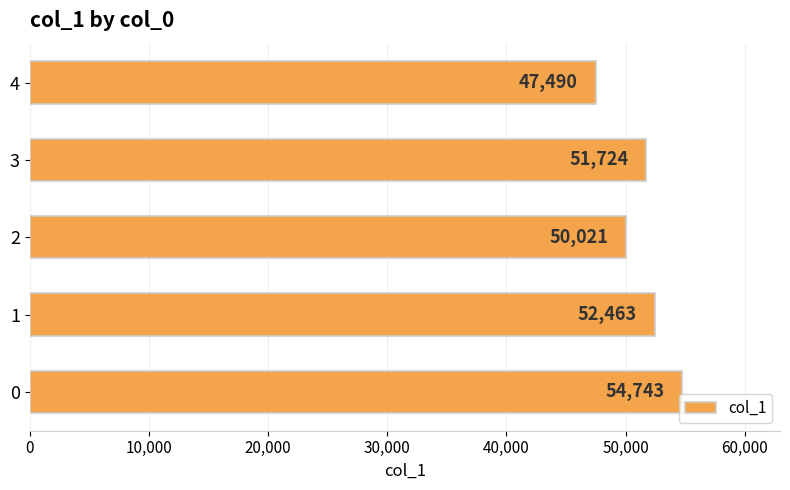

The value at 2 is 70478. True or false?

False